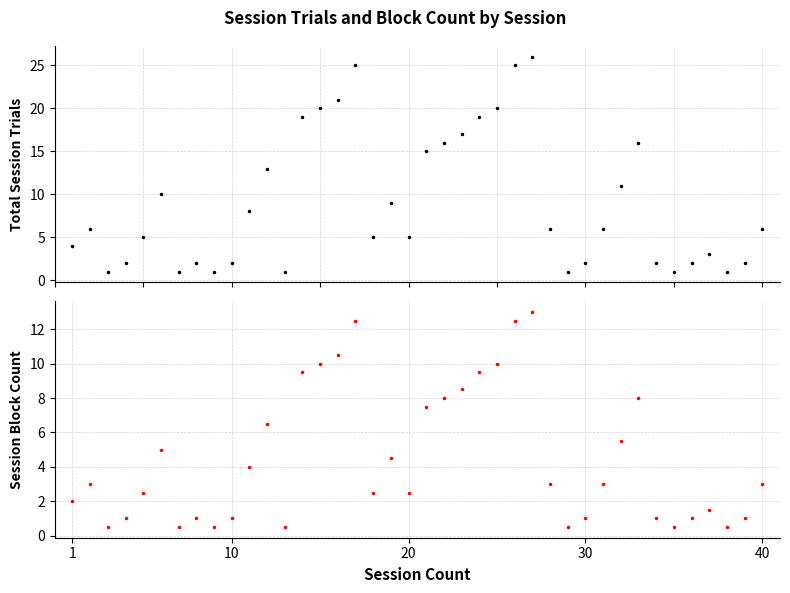

What are all the series names shown in the legend?

TotalSessionTrials, SessionBlockCount